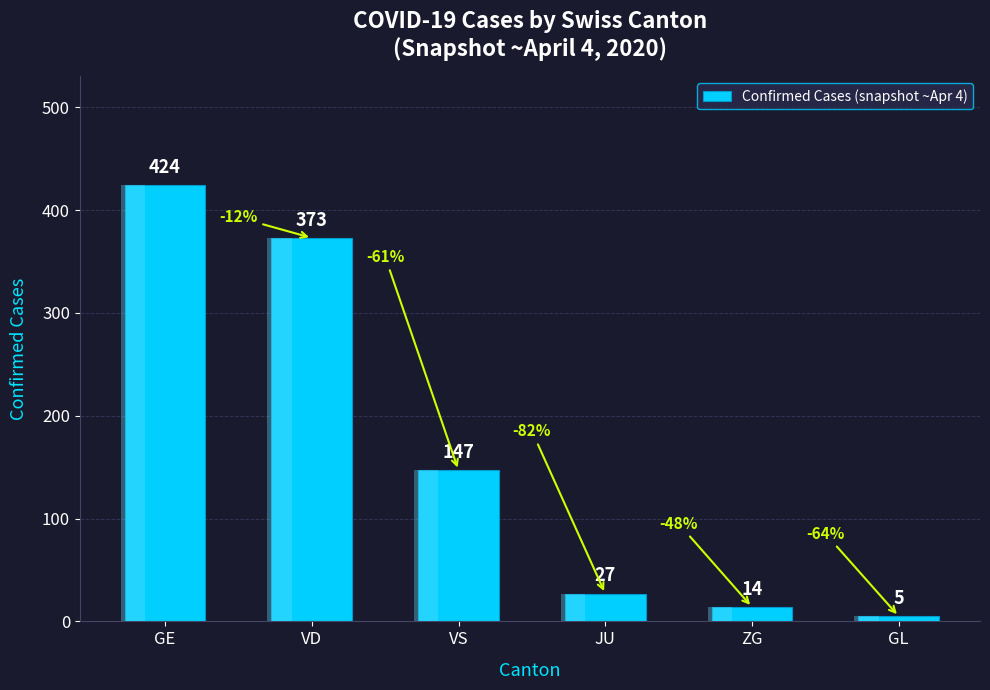

Where is the data nearest to the value 214?

VS